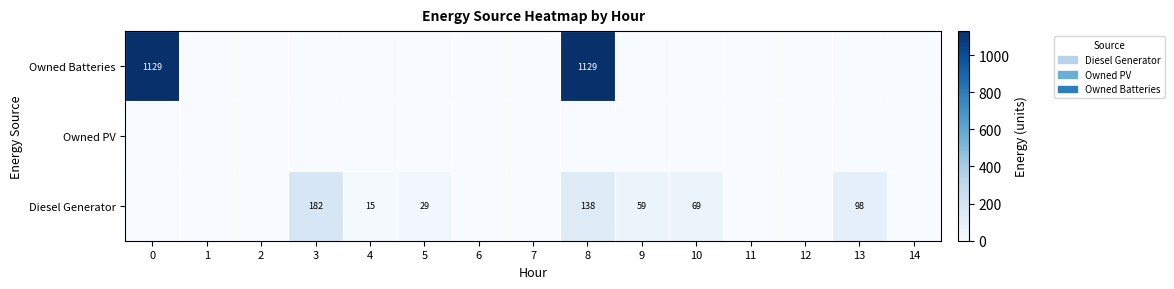

The value of row_0 at 13 is 51. True or false?

False